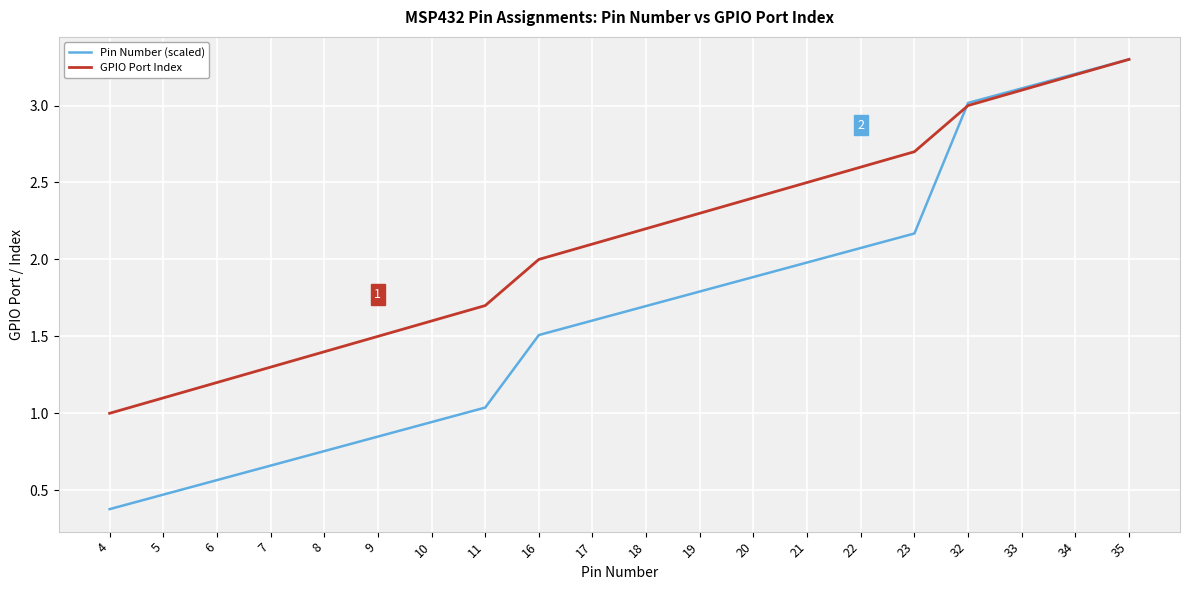

How many lines are shown in the chart?

2